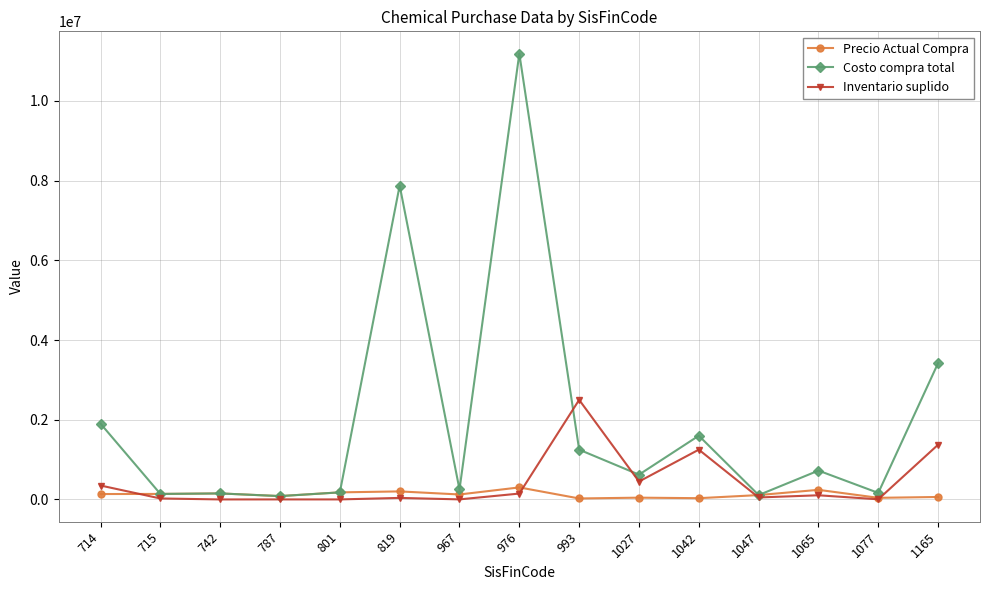

Which label corresponds to the largest value in the chart?

976